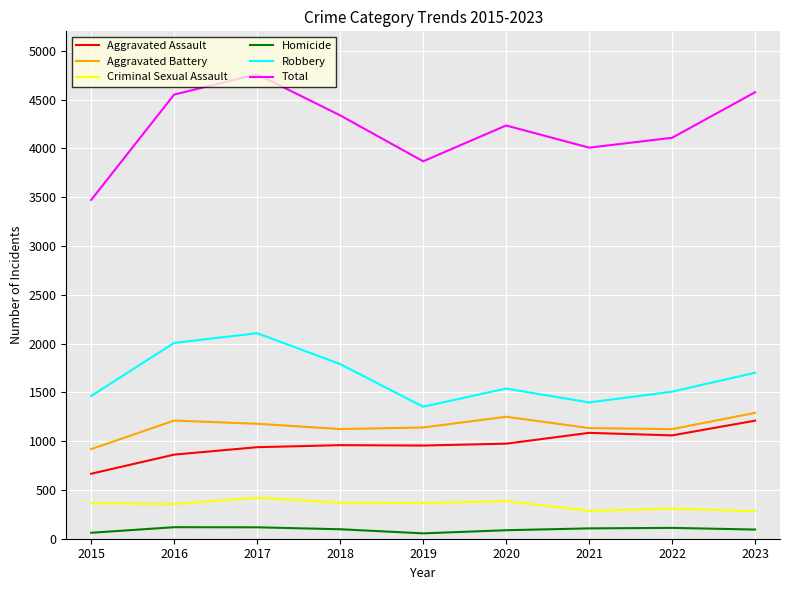

What is the total value across all series at 2019?

7736